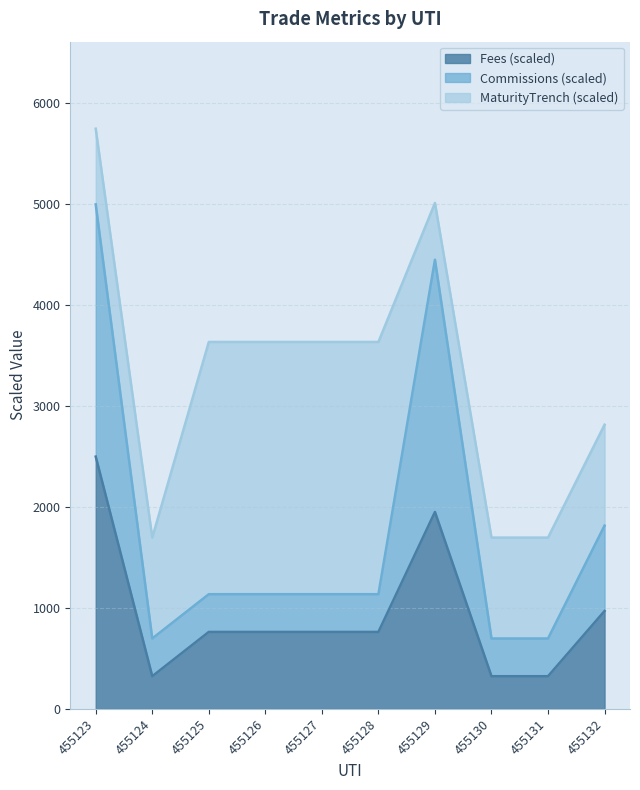

The Fees series shows 567.5 at 455130. True or false?

False